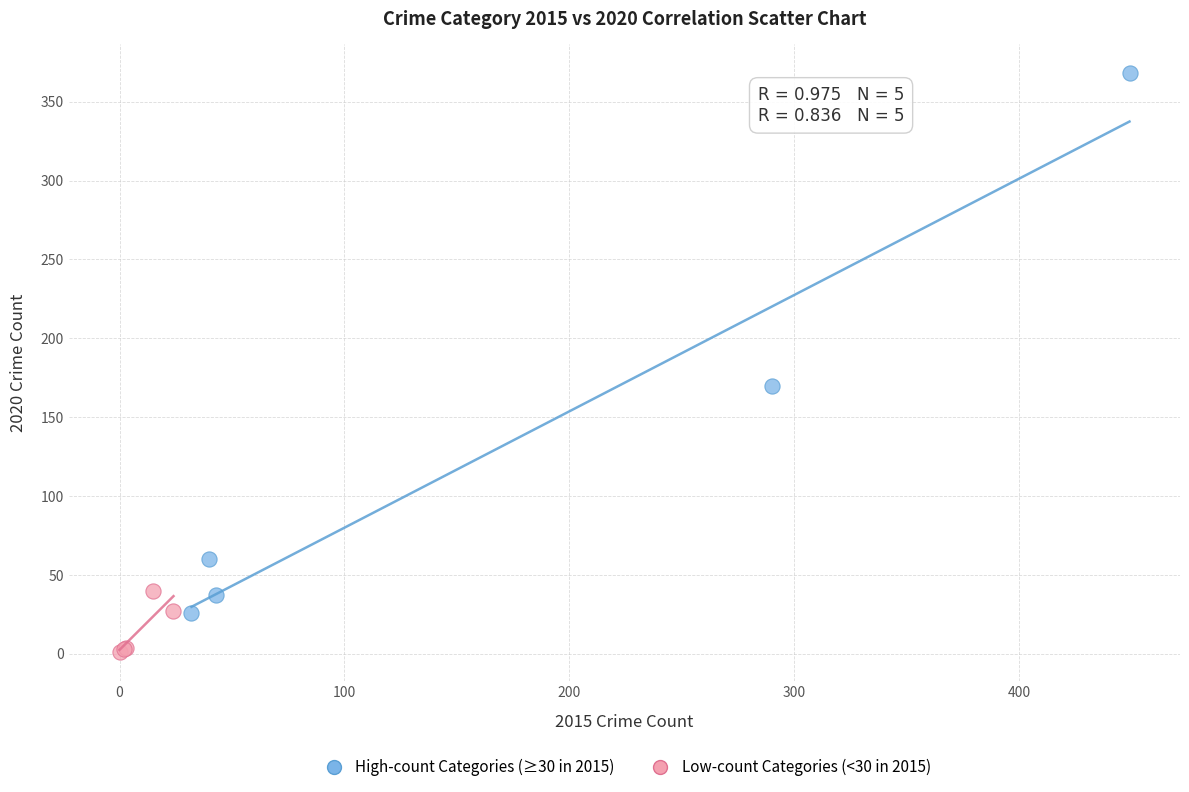

Which series contains the highest Y value?

High-count Categories (≥30 in 2015)